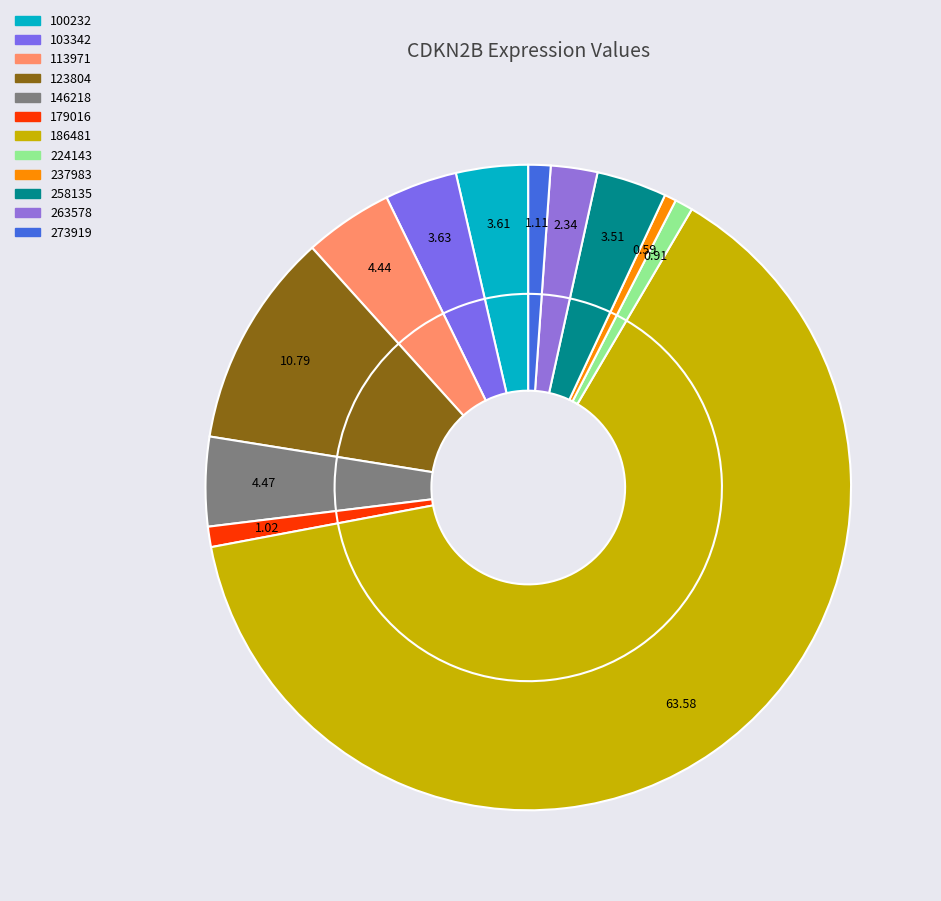

How many slices are in this pie chart?

12